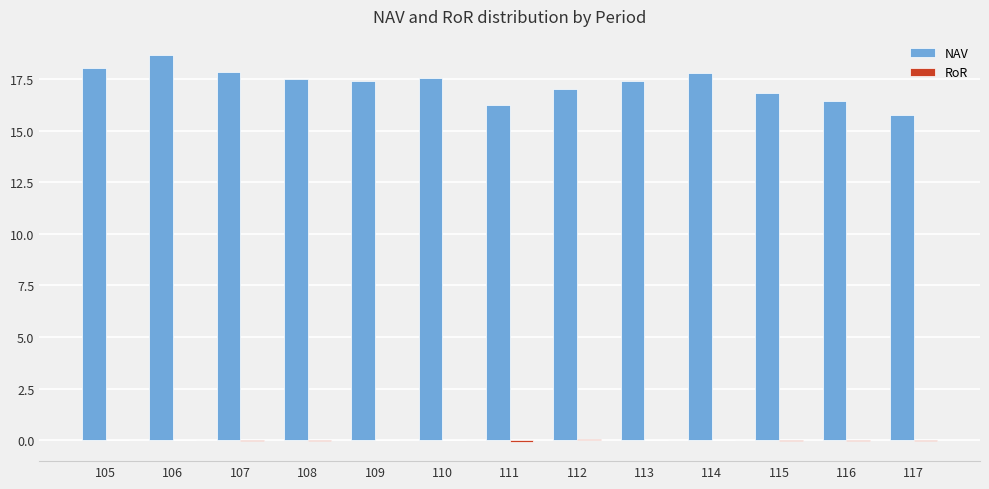

The value of NAV at 105 is 18.0. True or false?

True